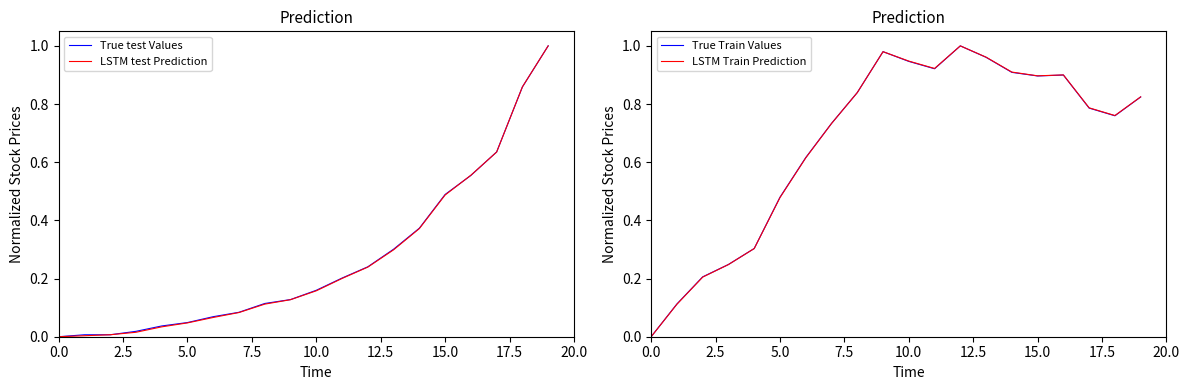

What are all the series names shown in the legend?

True test Values, LSTM test Prediction, True Train Values, LSTM Train Prediction